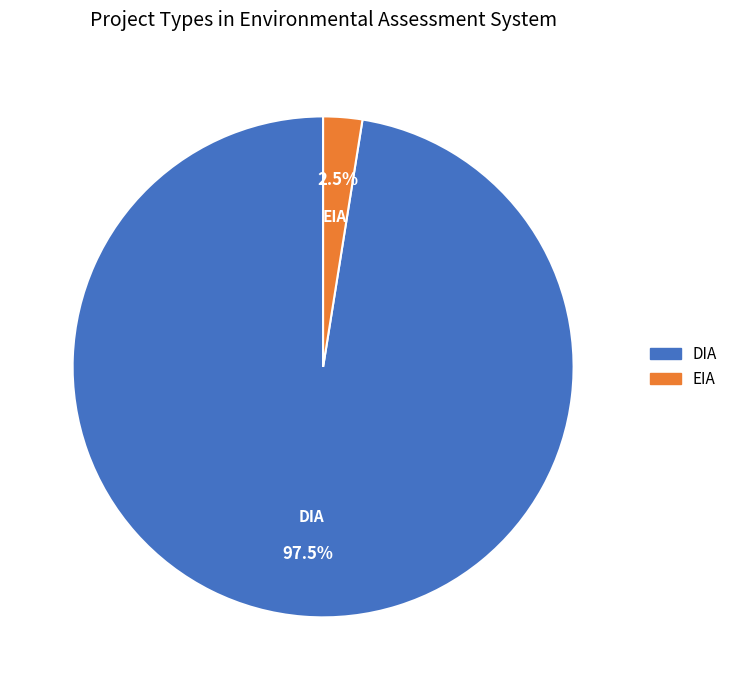

Which has a higher value, DIA or EIA?

DIA